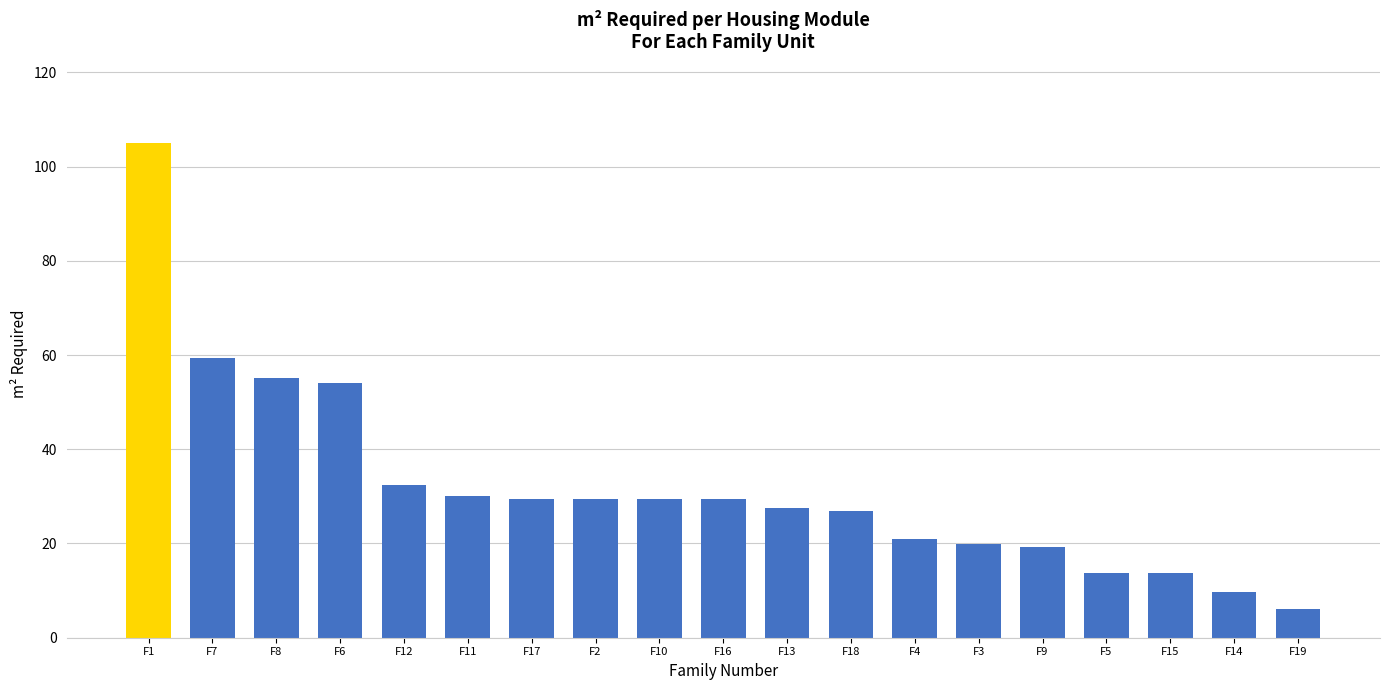

What is the maximum value shown in the chart?

105.0